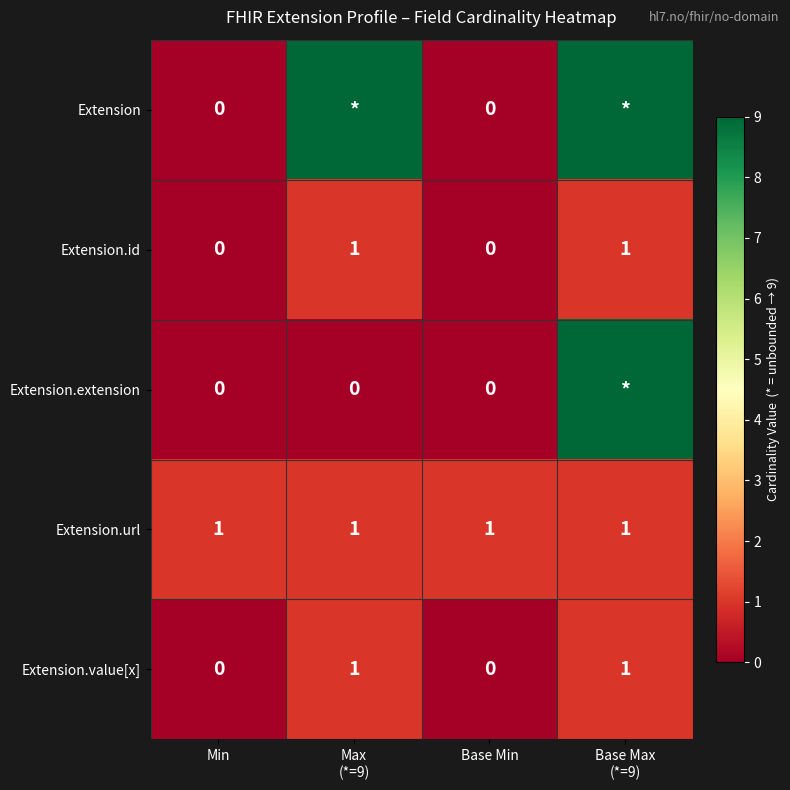

True or false: Extension.url has a value of 2 at Min.

False